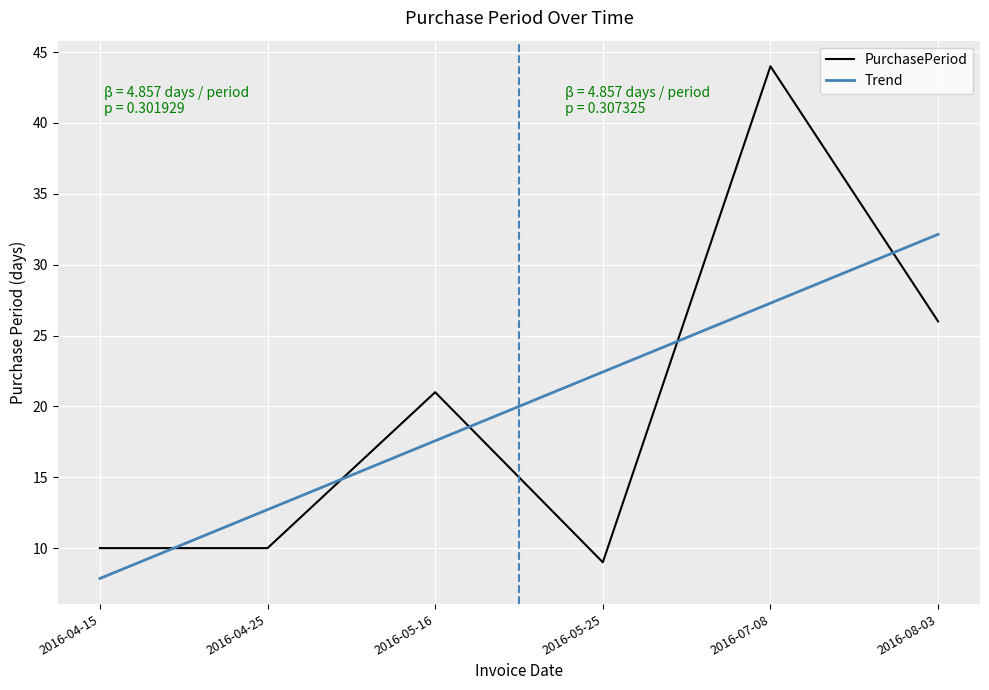

Rank the categories by value from lowest to highest.

2016-05-25, 2016-04-15, 2016-04-25, 2016-05-16, 2016-08-03, 2016-07-08